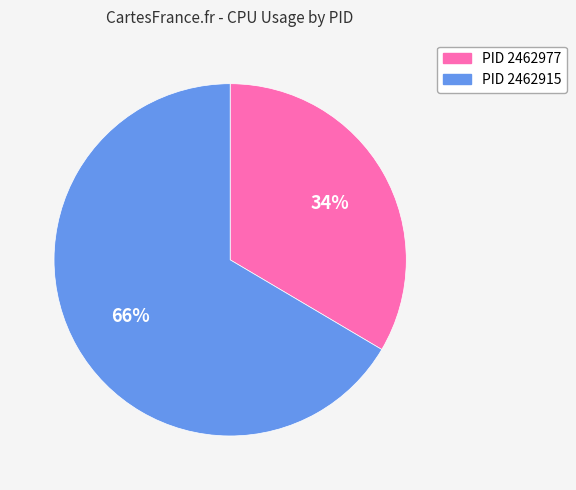

To the nearest percent, what is the average slice percentage?

50%